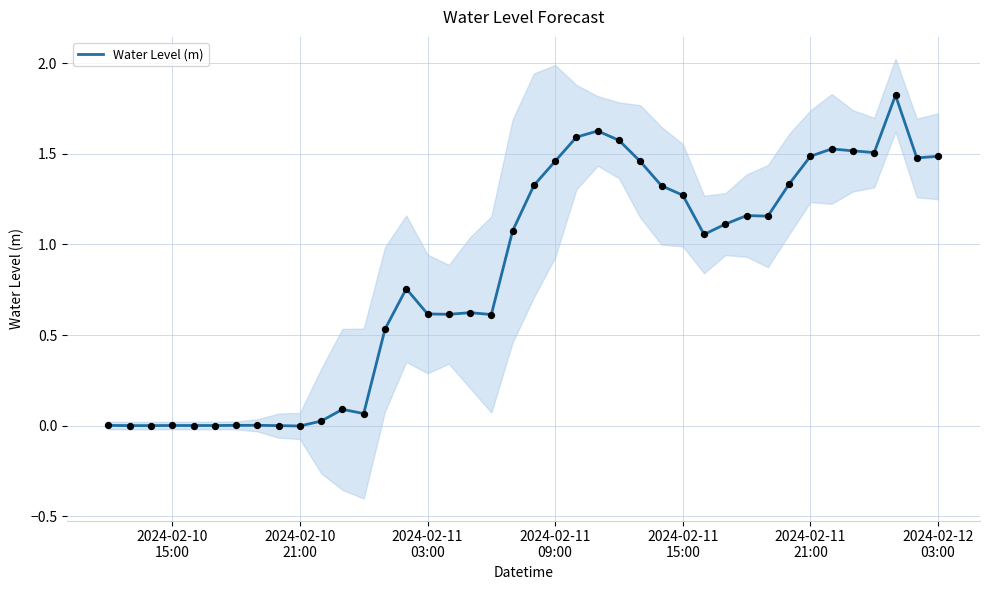

What is the maximum value for Water Level (m)?

1.8